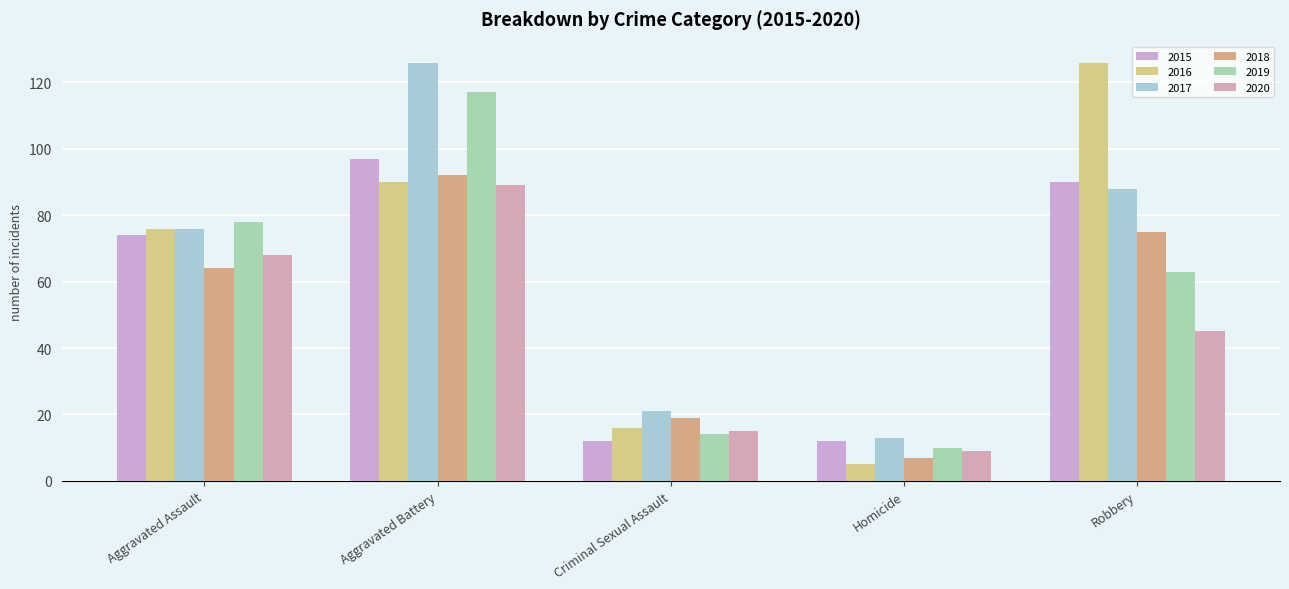

What is the total value across all series at Homicide?

56